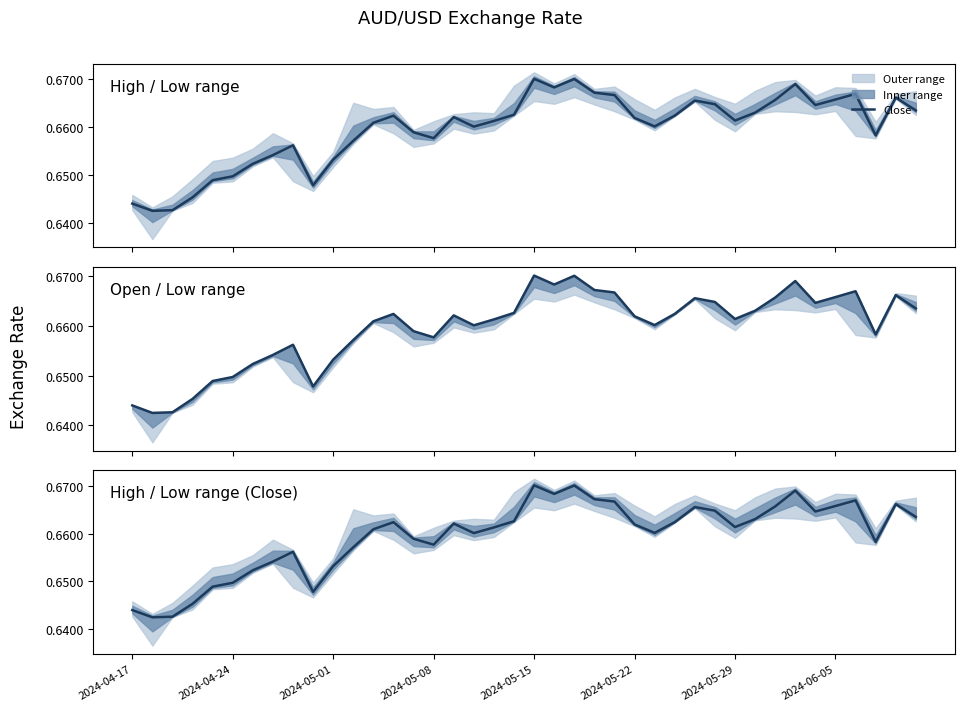

Reading left to right, transcribe all the data shown in this chart.

0.6	0.6	0.6	0.6	0.6	0.6	0.7	0.7	0.7	0.6	0.7	0.7	0.7	0.7	0.7	0.7	0.7	0.7	0.7	0.7	0.7	0.7	0.7	0.7	0.7	0.7	0.7	0.7	0.7	0.7	0.7	0.7	0.7	0.7	0.7	0.7	0.7	0.7	0.7	0.7